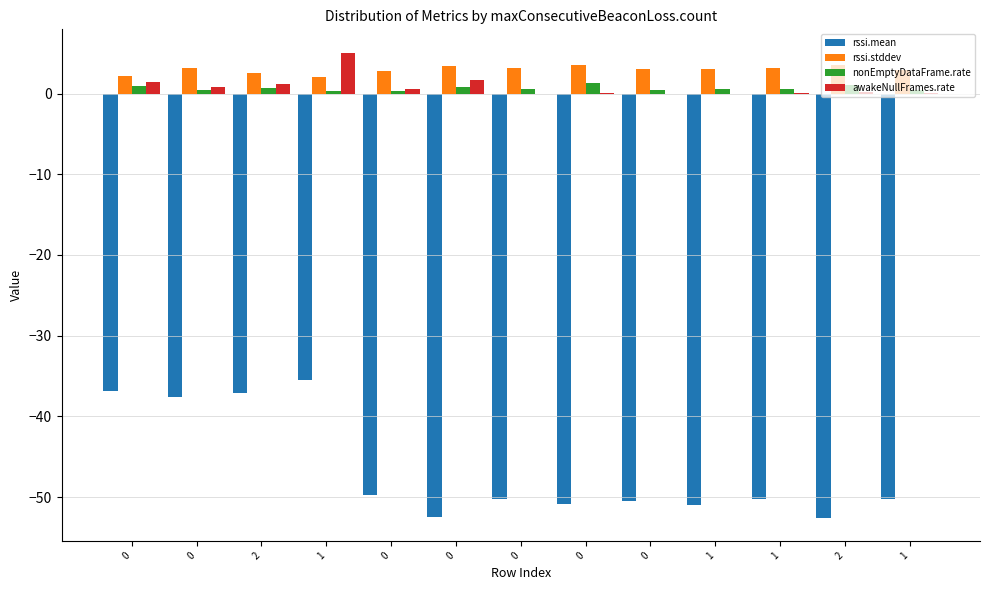

Between 0 and 2, which series saw the biggest shift?

rssi.mean